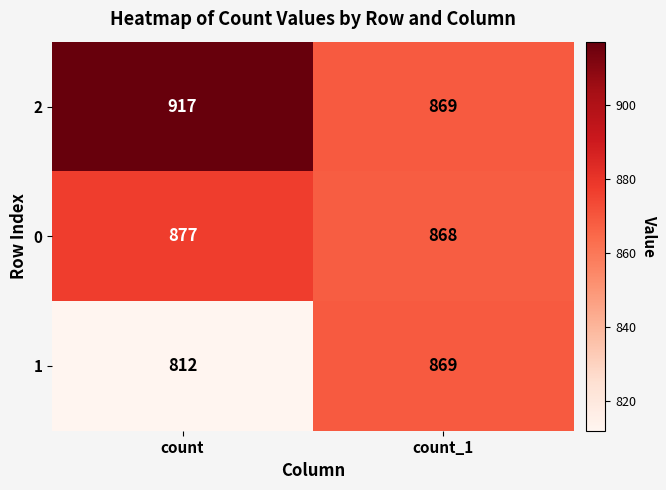

Reading left to right, transcribe all the data shown in this chart.

2: 917	869
0: 877	868
1: 812	869